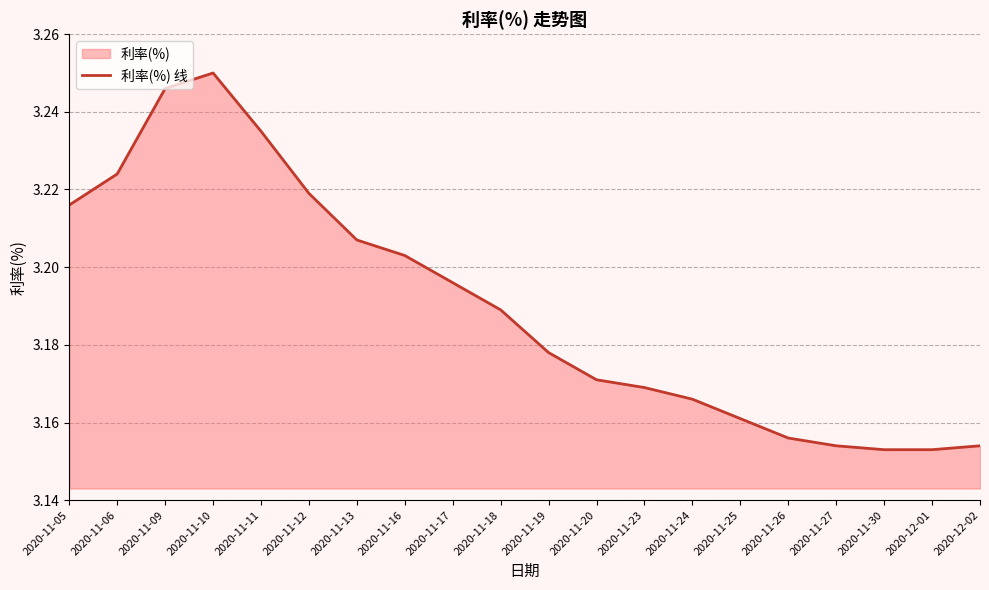

List the labels in order of value, largest first.

2020-11-10, 2020-11-09, 2020-11-11, 2020-11-06, 2020-11-12, 2020-11-05, 2020-11-13, 2020-11-16, 2020-11-17, 2020-11-18, 2020-11-19, 2020-11-20, 2020-11-23, 2020-11-24, 2020-11-25, 2020-11-26, 2020-11-27, 2020-12-02, 2020-11-30, 2020-12-01